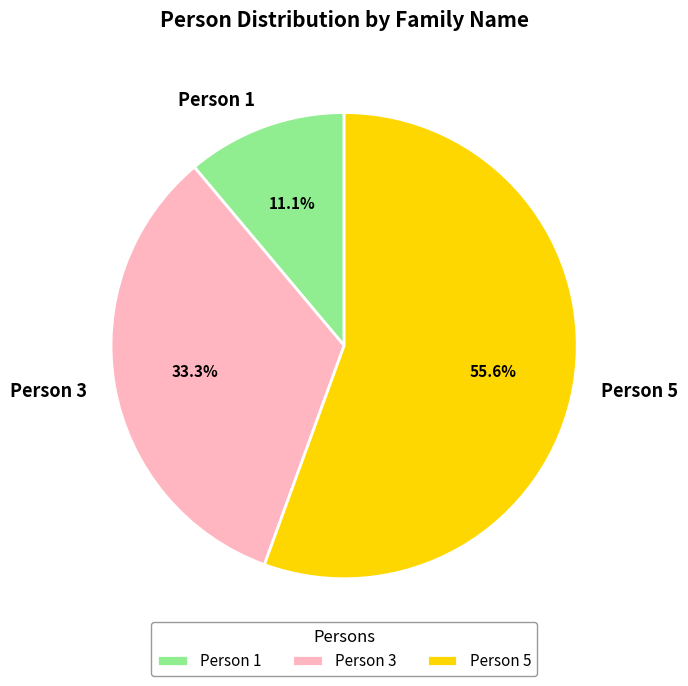

Which category has the smallest portion of the pie?

Person 1